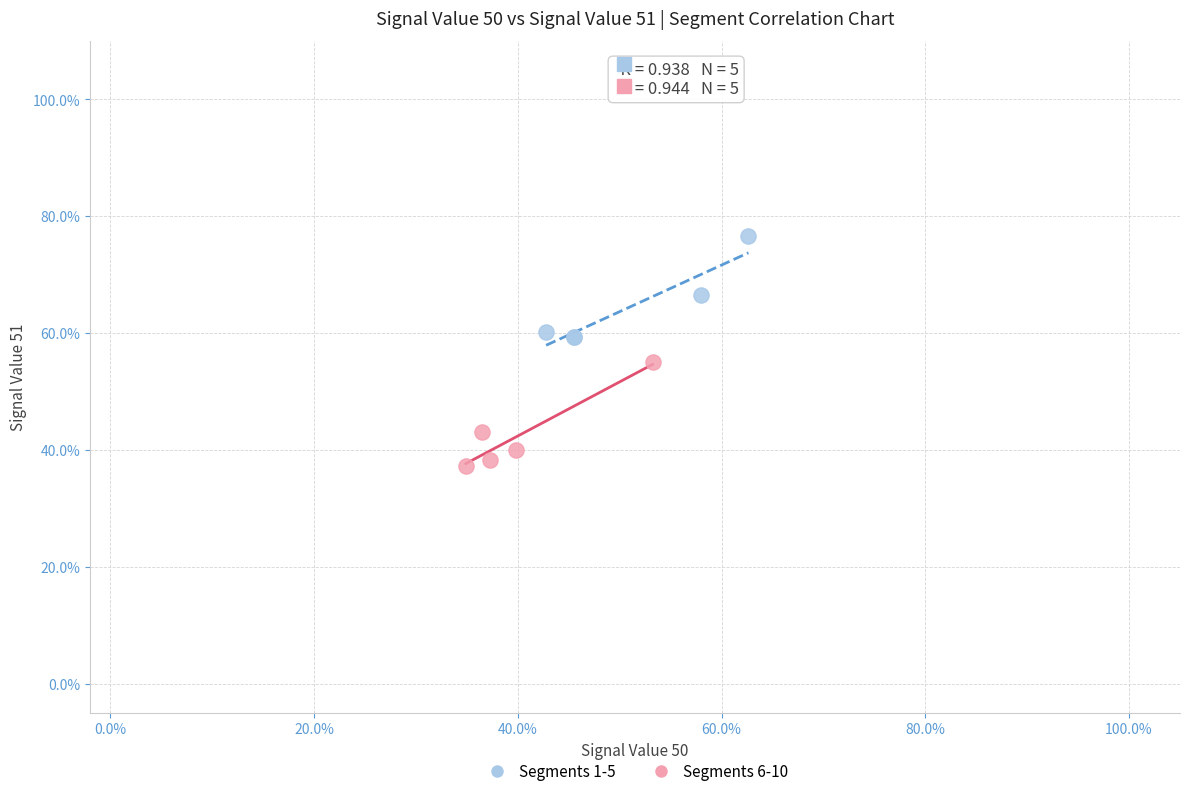

Which series reaches the maximum Y coordinate?

Segments 1-5